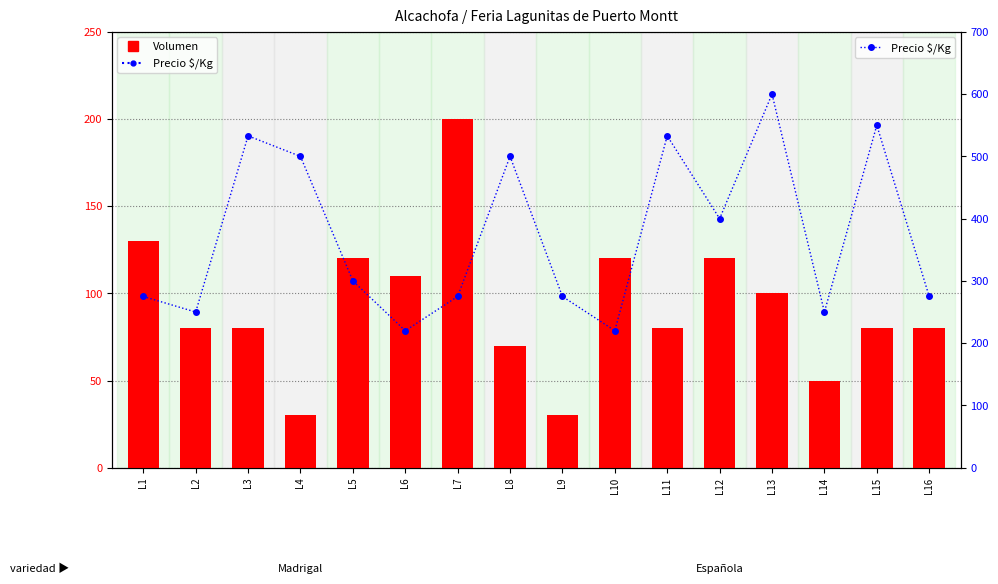

What are all the series names shown in the legend?

Volumen, Precio $/Kg